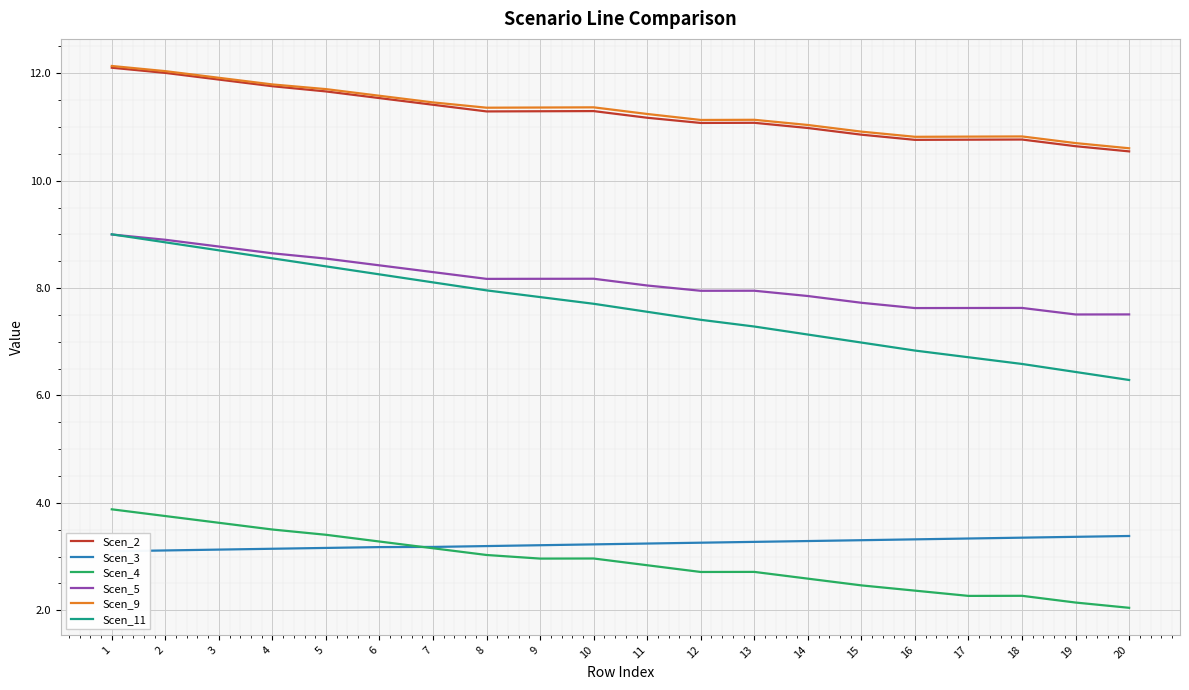

At which category is the sum across all series the highest?

1